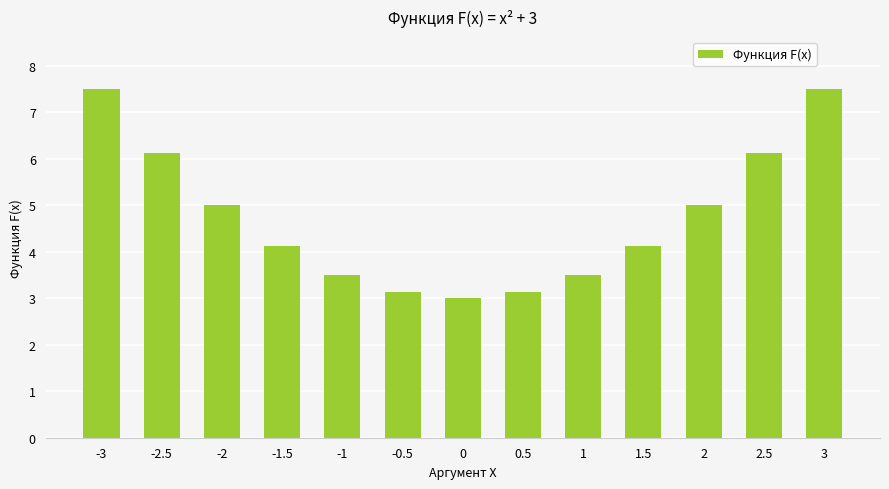

What is the ratio of the value at 1 to the value at -1.5?

0.8